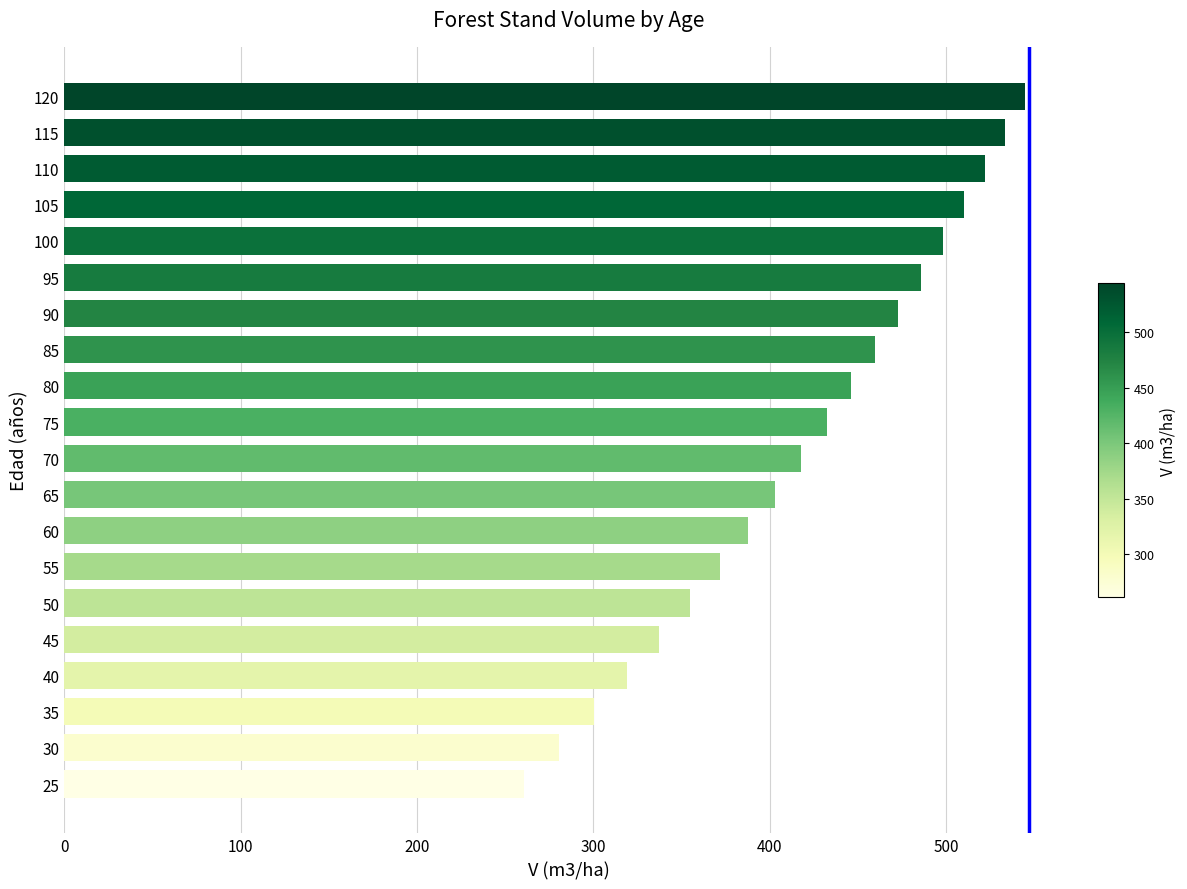

Does the chart contain stacked bars?

No